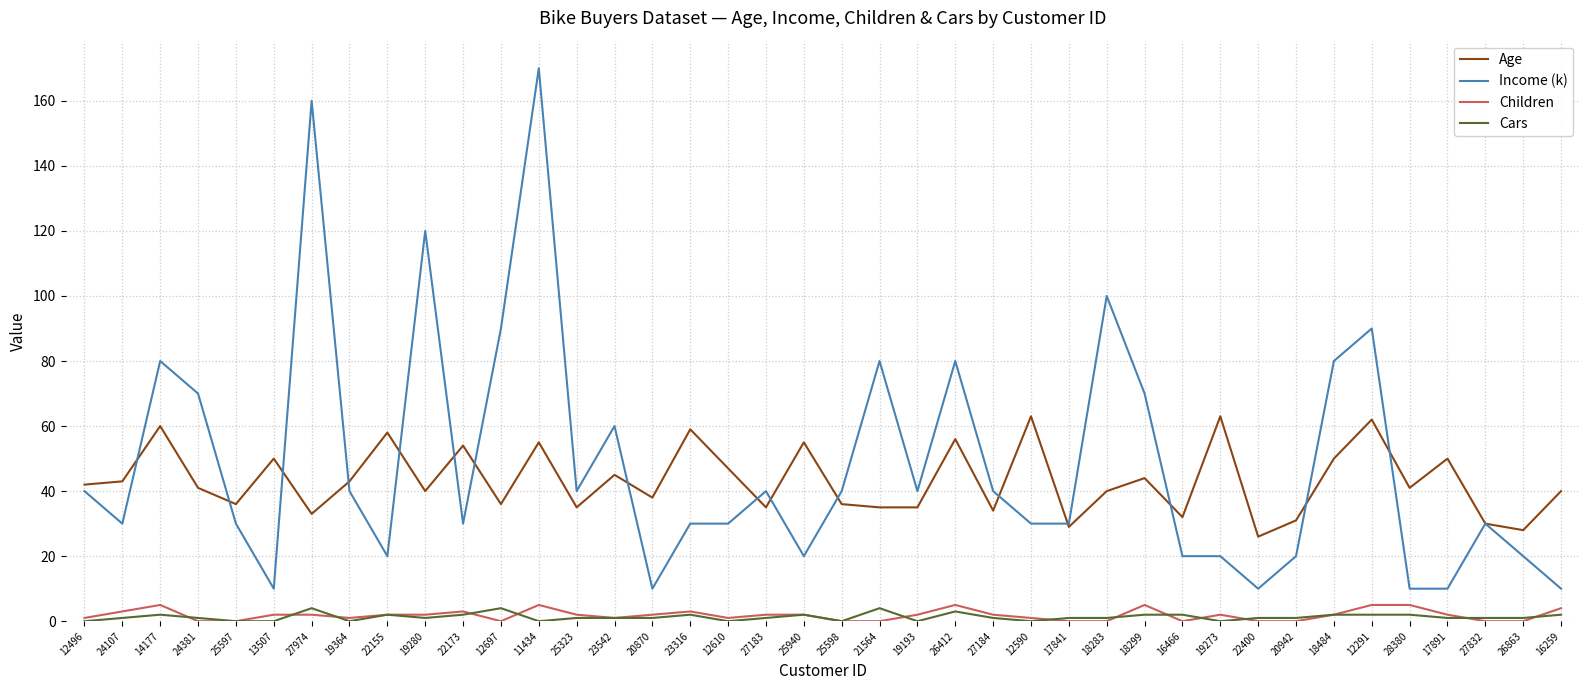

What is the greatest value displayed?

170